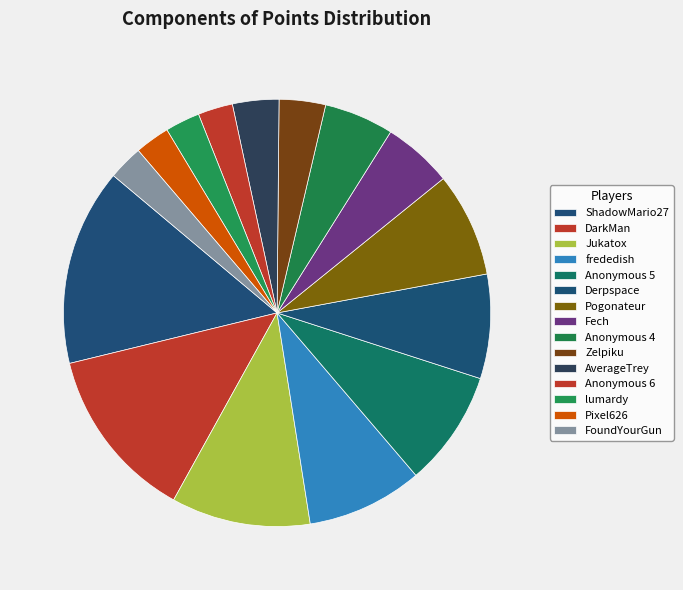

Count the number of slices in the pie.

15